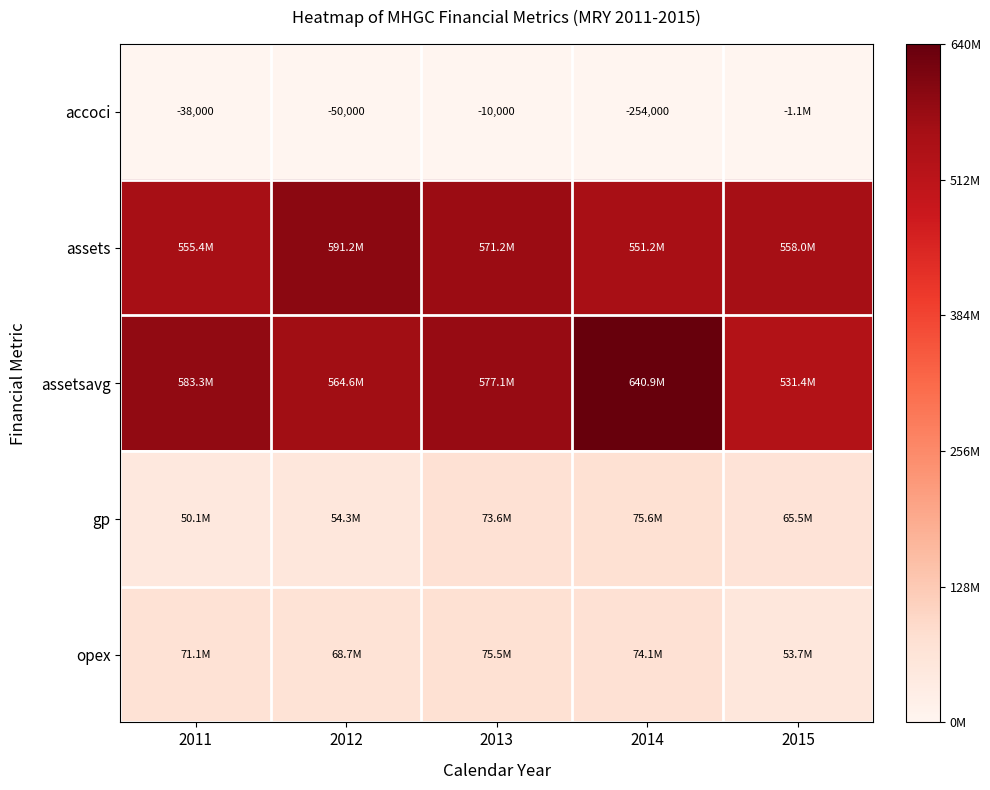

Is it true that assetsavg equals 1.6 at 2012?

False